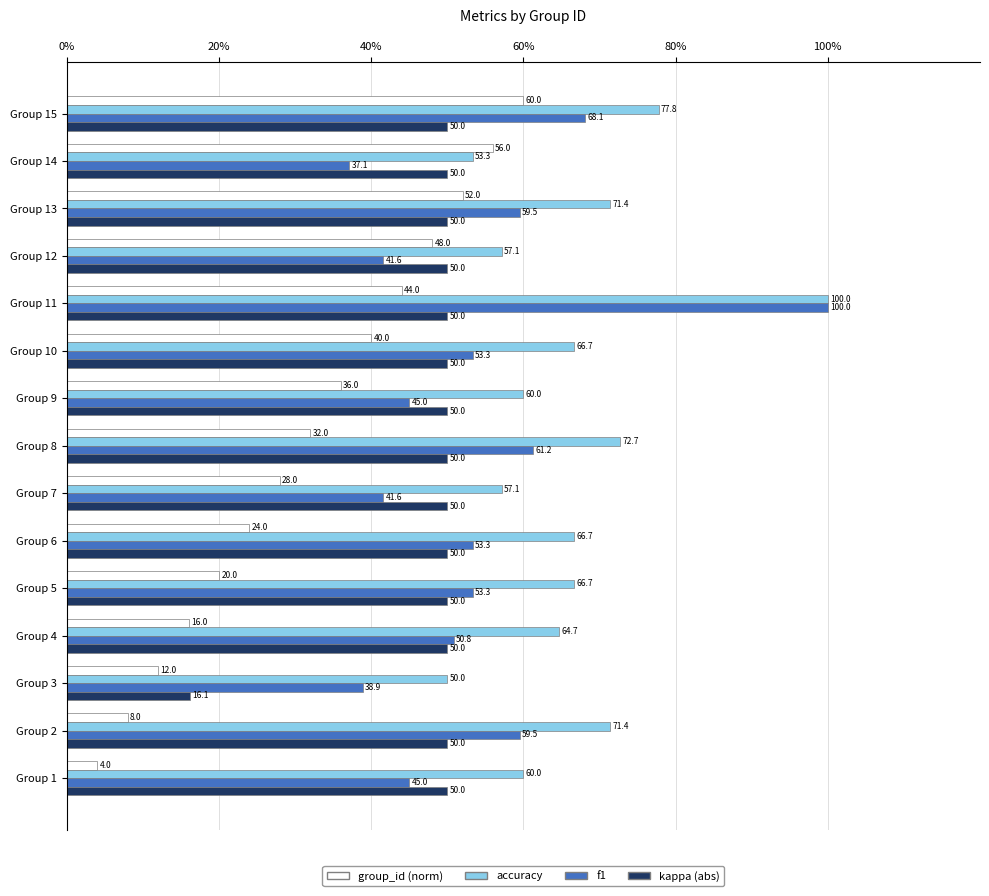

The kappa (abs) series shows 50.0 at Group 10. True or false?

True